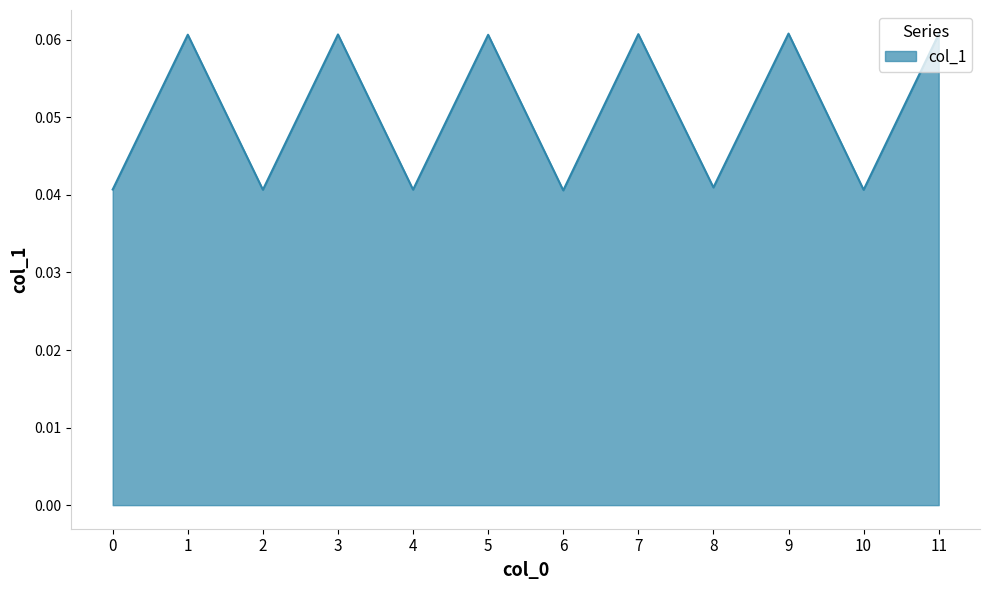

Is it true that the value at 2 is 0.1?

False